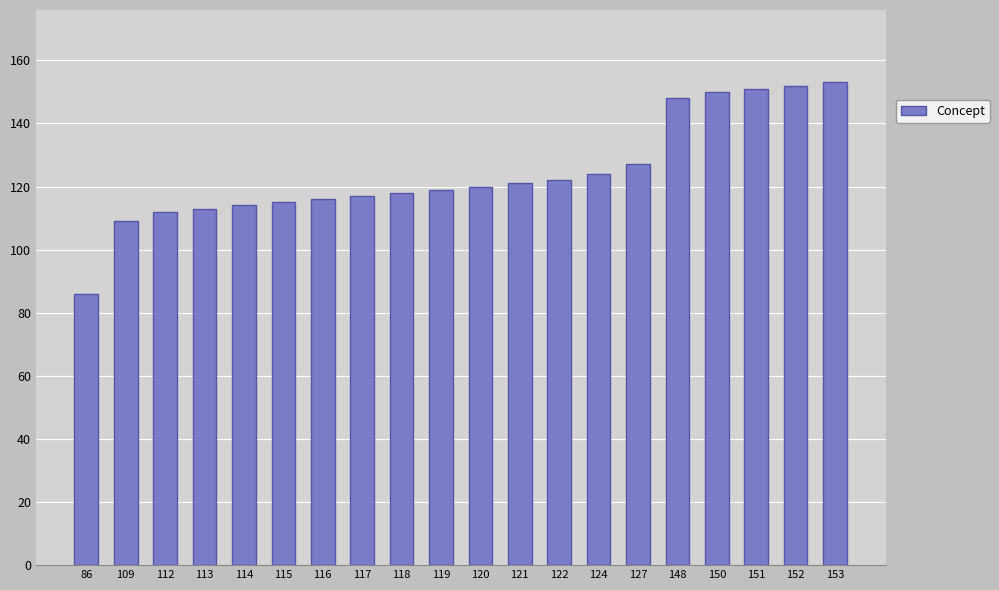

Does the chart contain stacked bars?

No